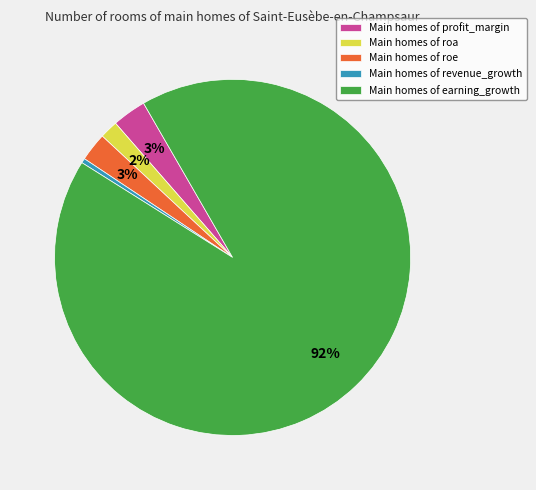

To the nearest percent, what portion does Main homes of profit_margin represent?

3%